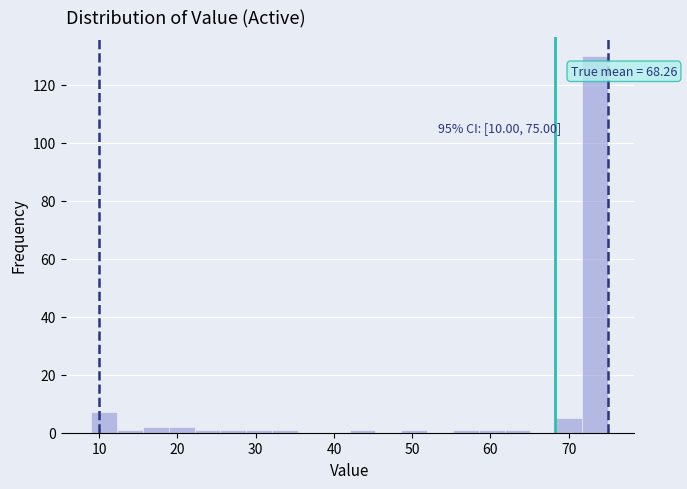

Read against the x-axis, roughly where is the centre of the tallest bar?

73